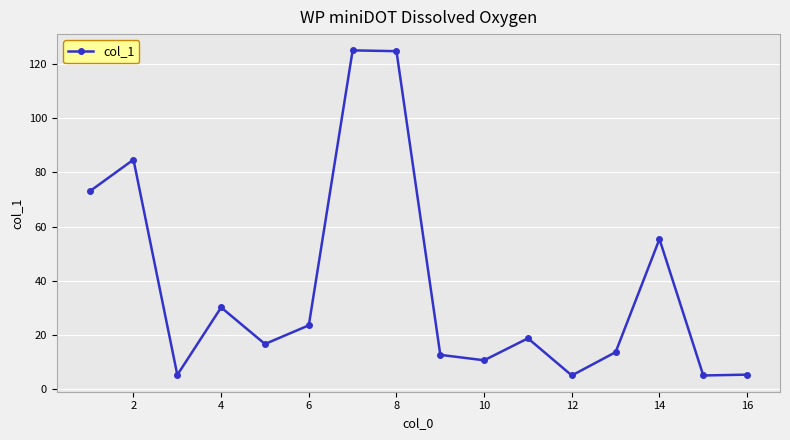

How many lines are shown in the chart?

1